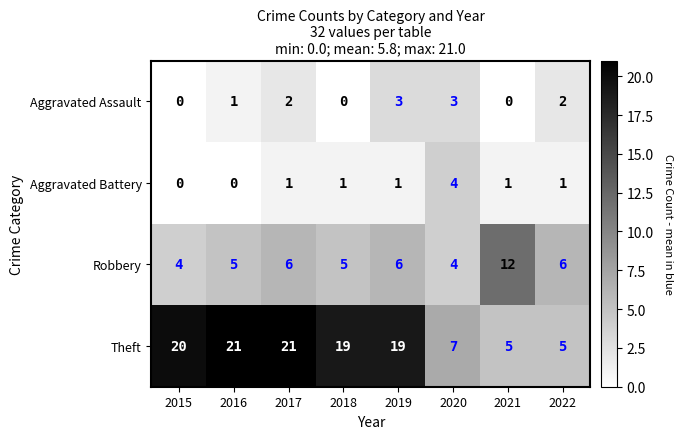

What is the difference between the second highest and second lowest values in the Aggravated Assault series?

3